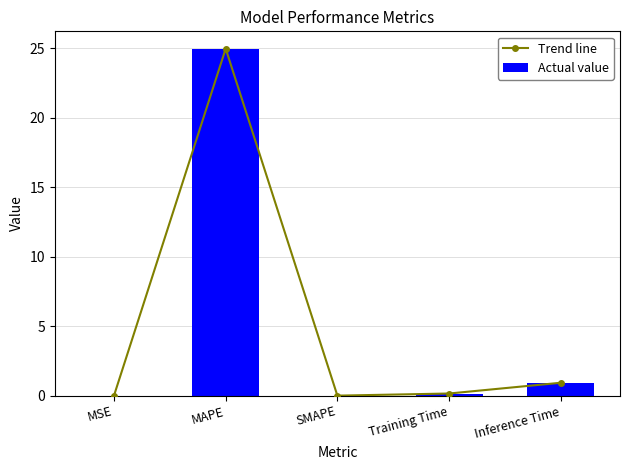

What is the label of the 1st bar from the left?

MSE